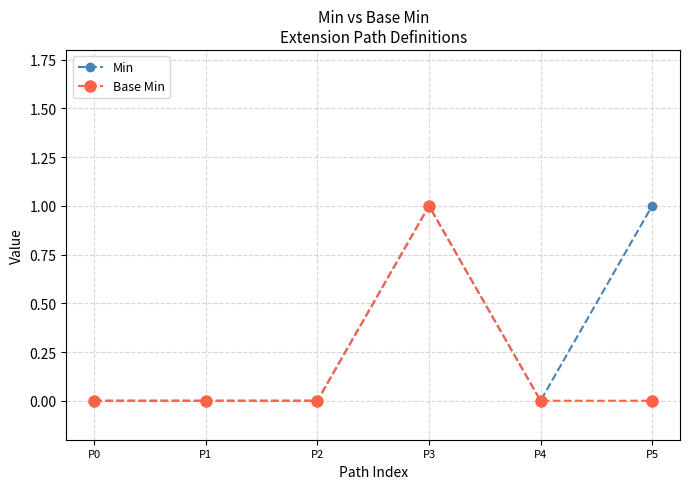

True or false: Base Min has more than 0 interior local peaks.

True